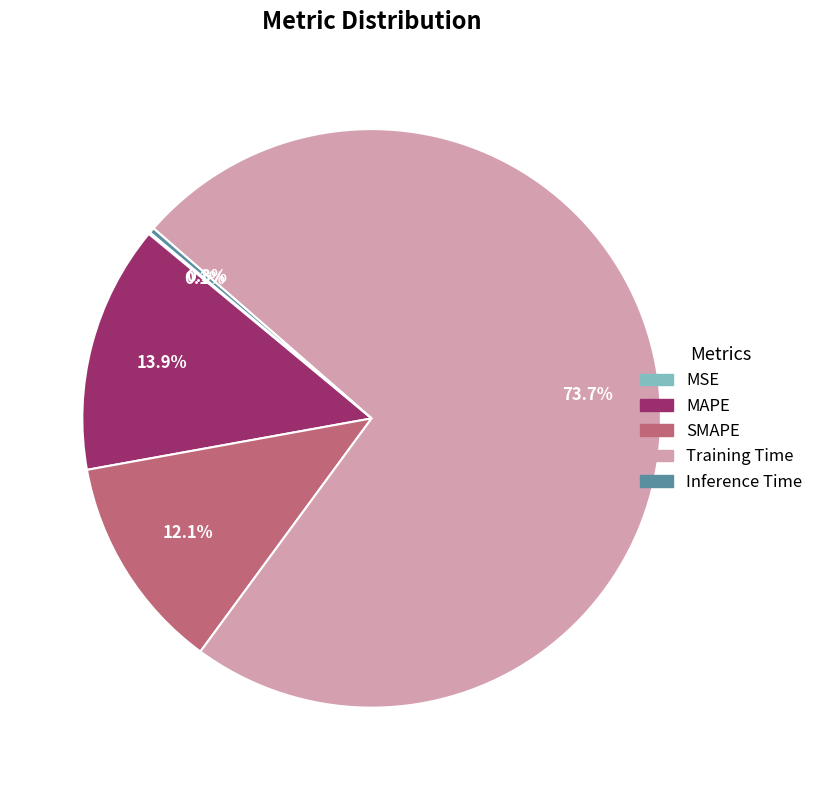

What is the largest slice in the pie chart?

Training Time